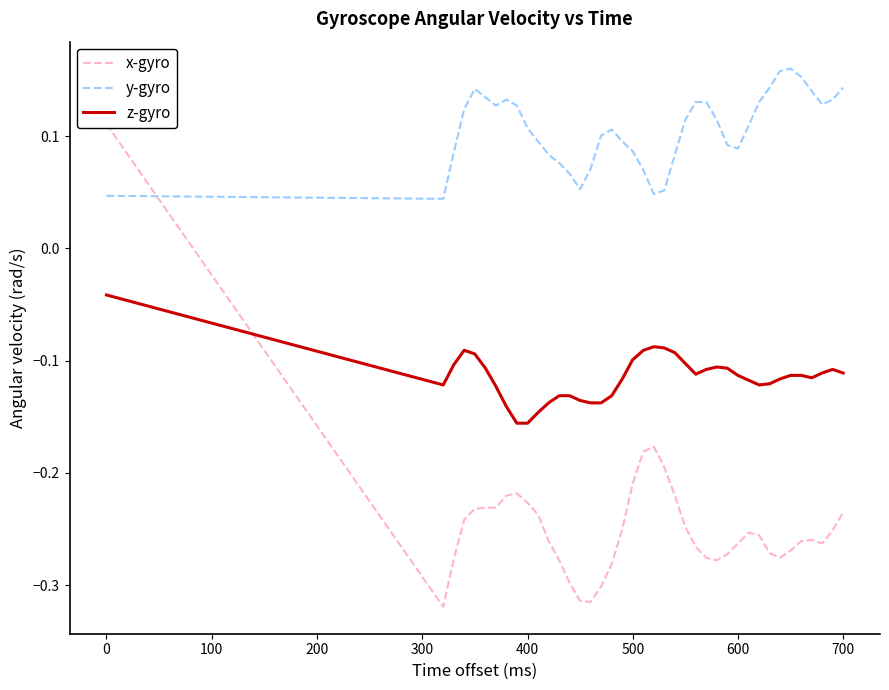

What is the difference between the maximum and minimum values in the x-gyro series?

0.4